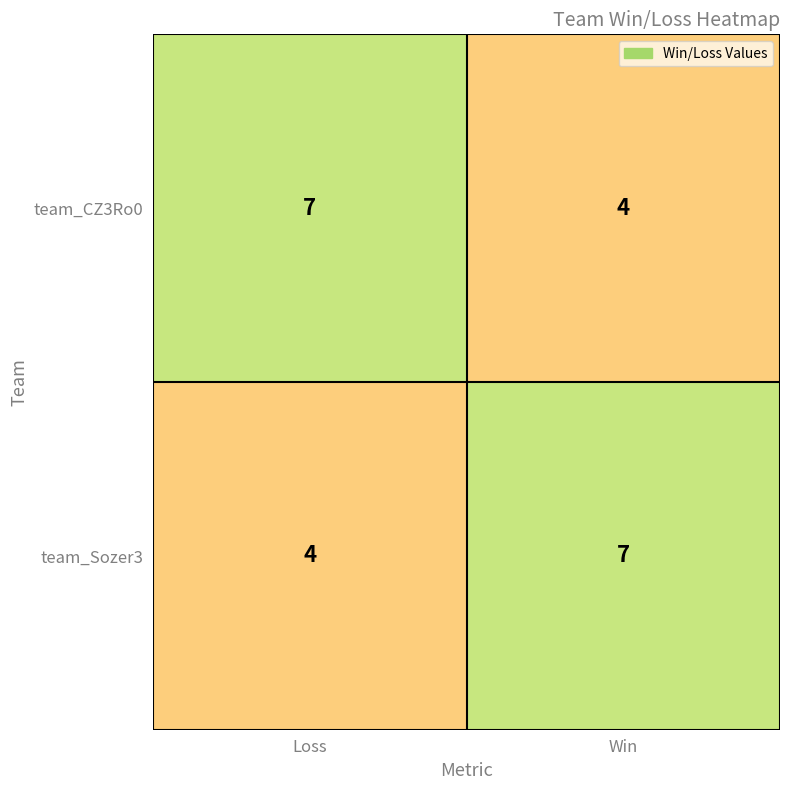

At which label does team_CZ3Ro0 reach its minimum?

Win